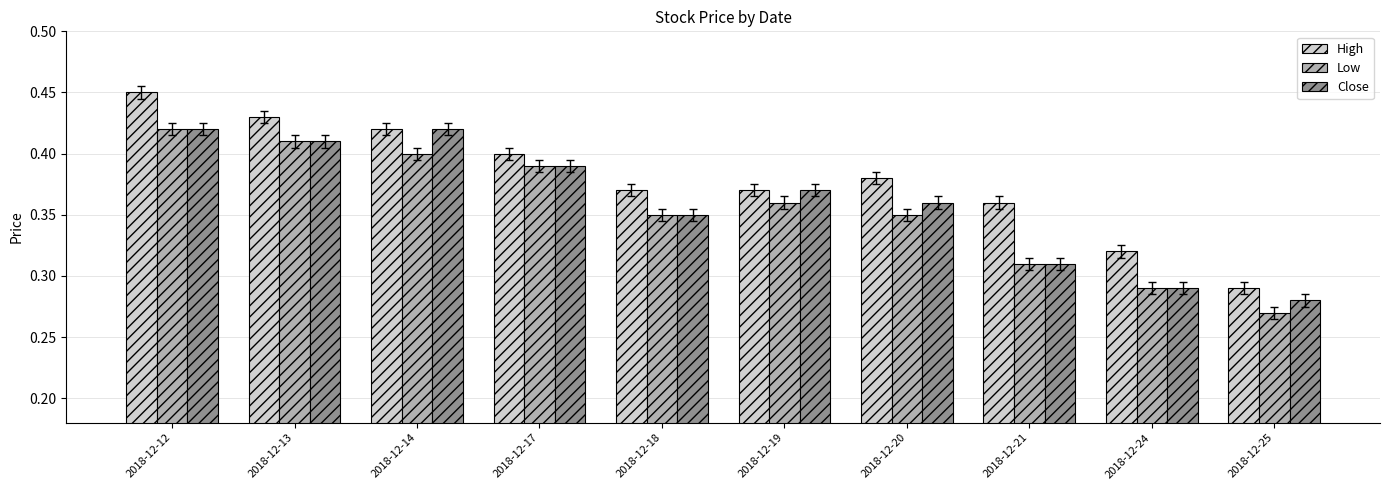

The value of High at 2018-12-19 is 0.4. True or false?

True